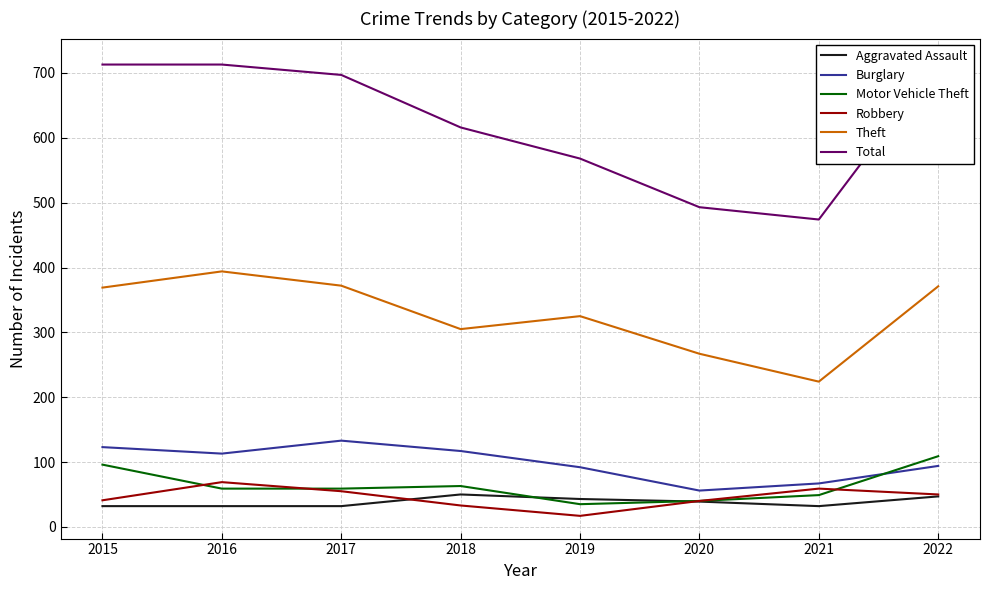

What are all the series names shown in the legend?

Aggravated Assault, Burglary, Motor Vehicle Theft, Robbery, Theft, Total